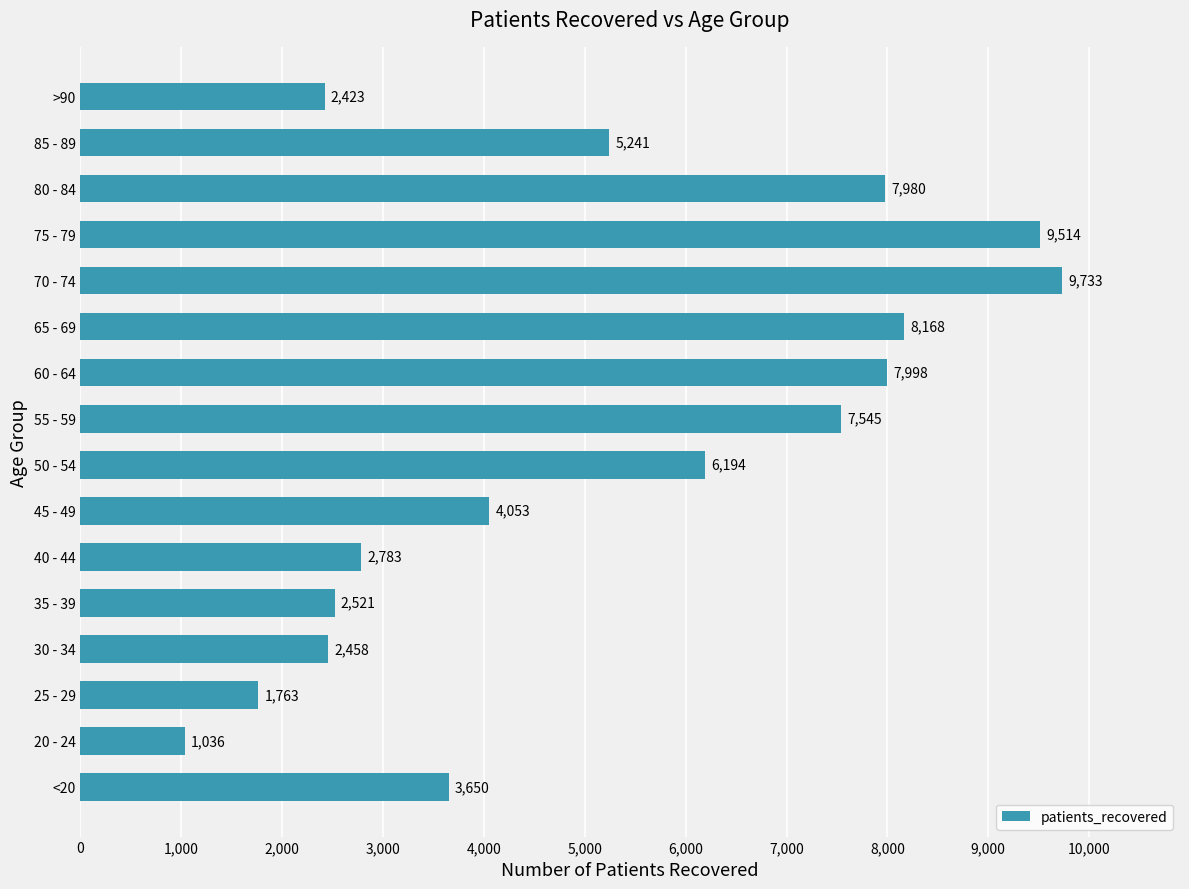

The chart shows a value of 1763 at 25 - 29. True or false?

True